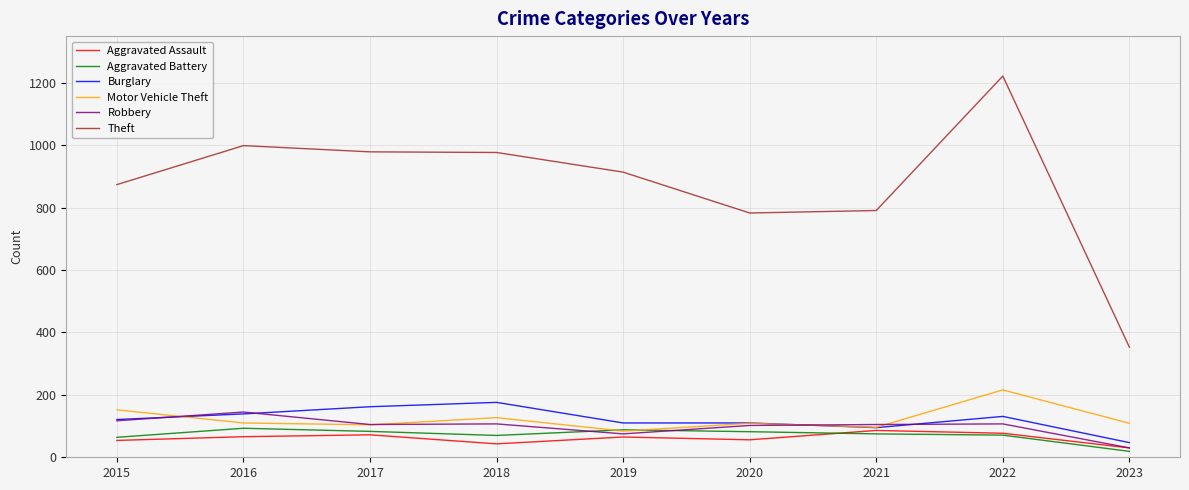

Which series has the largest total across all categories?

Theft